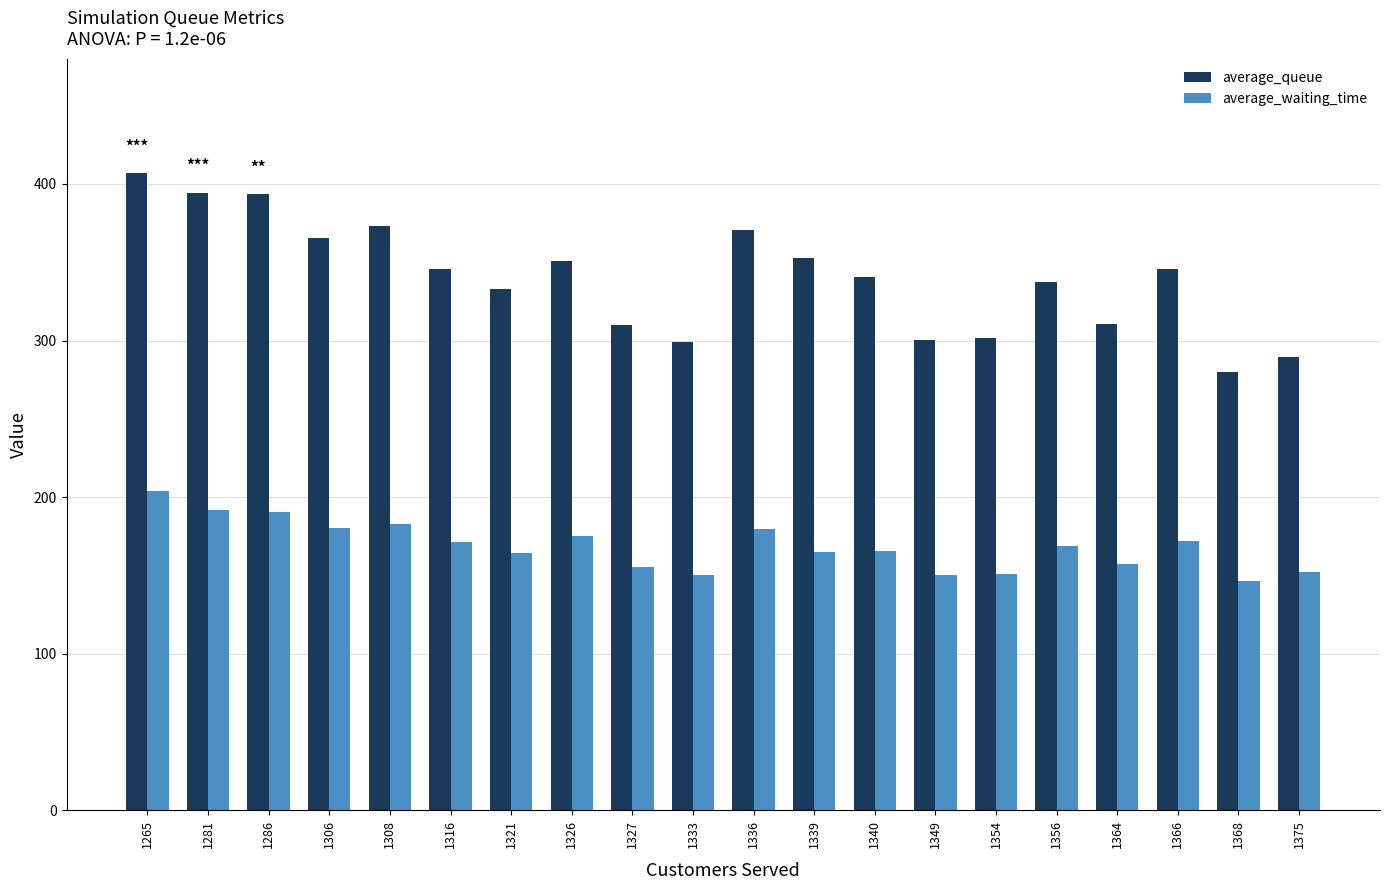

What is the approximate value of average_waiting_time at 1265?

203.9